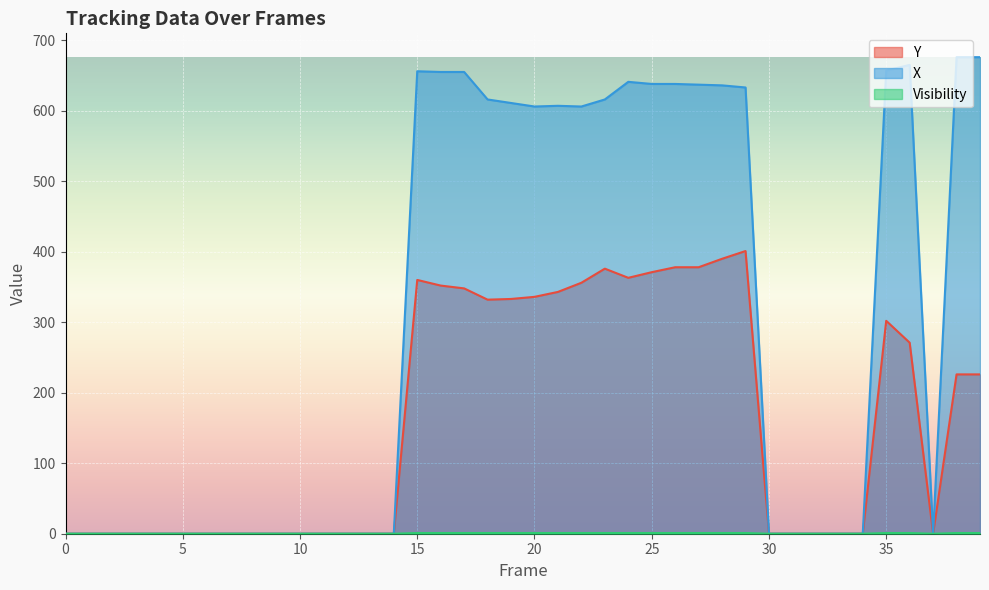

Reading right to left, transcribe all the data shown in this chart.

Y: 39=226	38=226	37=0	36=271	35=302	34=0	33=0	32=0	31=0	30=0	29=401	28=390	27=378	26=378	25=371	24=363	23=376	22=356	21=343	20=336	19=333	18=332	17=348	16=352	15=360	14=0	13=0	12=0	11=0	10=0	9=0	8=0	7=0	6=0	5=0	4=0	3=0	2=0	1=0	0=0
X: 39=676	38=676	37=0	36=665	35=657	34=0	33=0	32=0	31=0	30=0	29=633	28=636	27=637	26=638	25=638	24=641	23=616	22=606	21=607	20=606	19=611	18=616	17=655	16=655	15=656	14=0	13=0	12=0	11=0	10=0	9=0	8=0	7=0	6=0	5=0	4=0	3=0	2=0	1=0	0=0
Visibility: 39=1	38=1	37=0	36=1	35=1	34=0	33=0	32=0	31=0	30=0	29=1	28=1	27=1	26=1	25=1	24=1	23=1	22=1	21=1	20=1	19=1	18=1	17=1	16=1	15=1	14=0	13=0	12=0	11=0	10=0	9=0	8=0	7=0	6=0	5=0	4=0	3=0	2=0	1=0	0=0